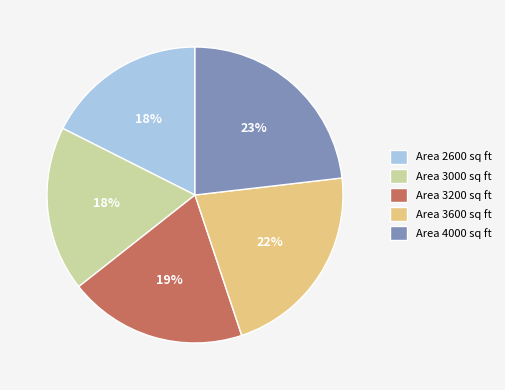

To the nearest percent, what percentage of the pie is Area 2600 sq ft?

18%